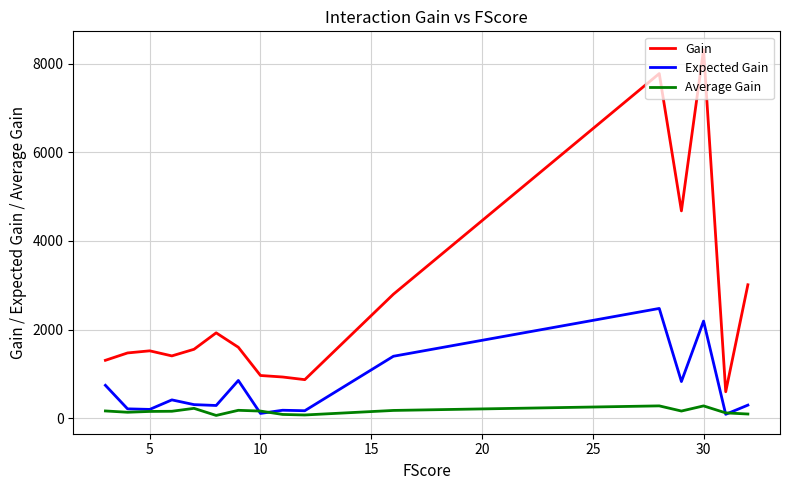

What is the highest value of the Expected Gain series?

2477.1